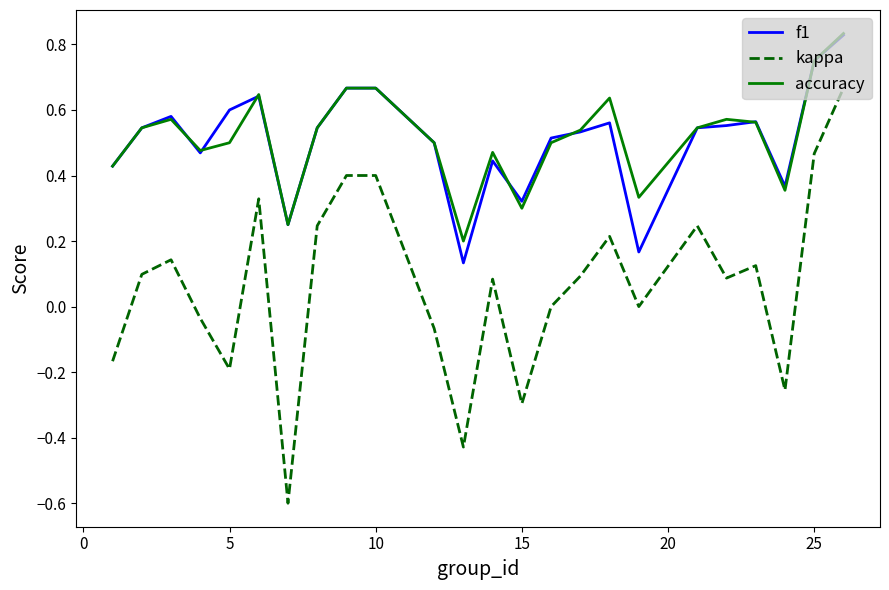

True or false: accuracy and kappa cross at least once.

False